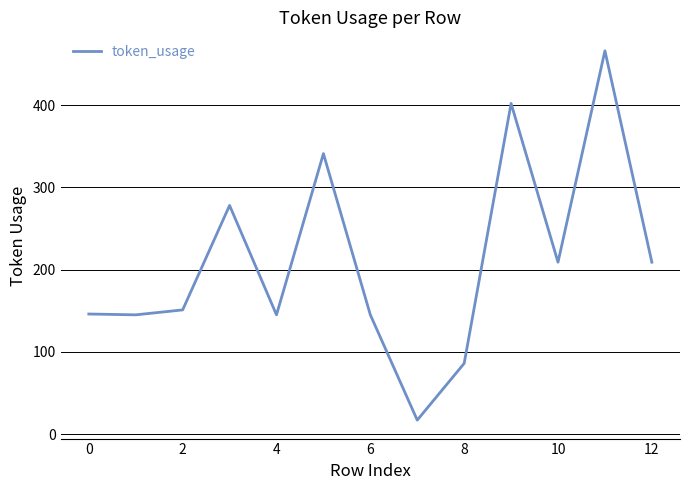

What is the maximum value shown in the chart?

466